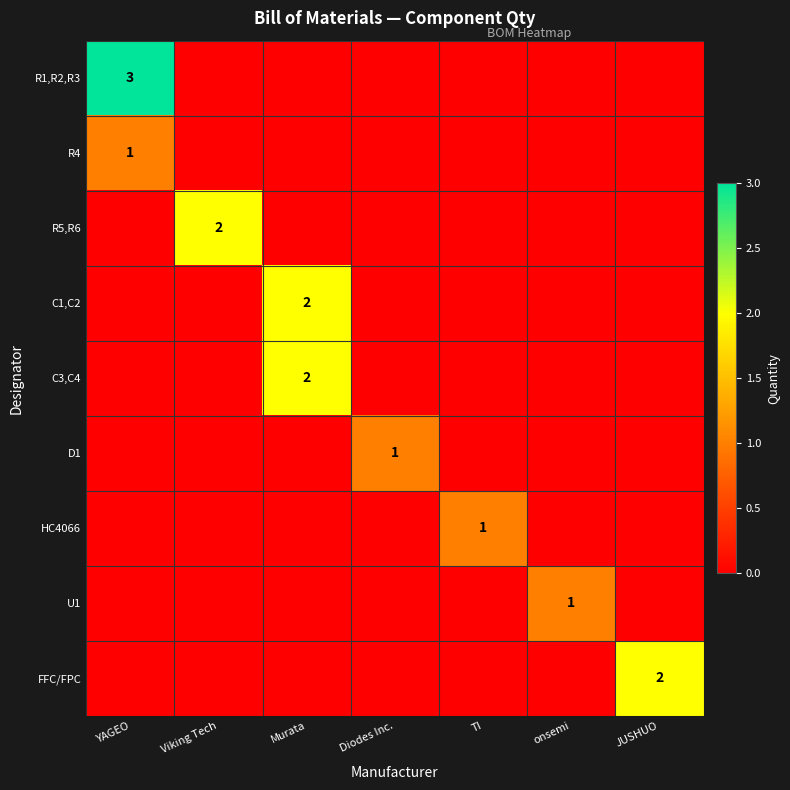

At which category is the sum across all series the highest?

YAGEO